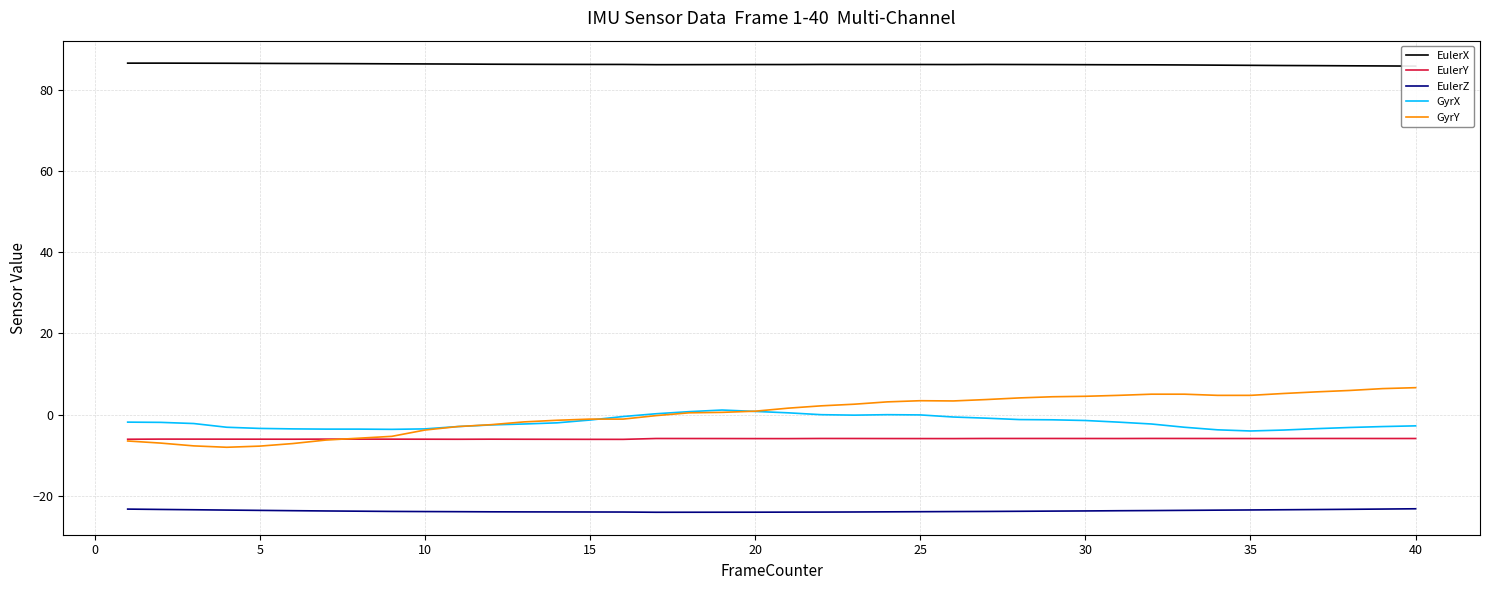

True or false: GyrY and EulerZ intersect in this chart.

False